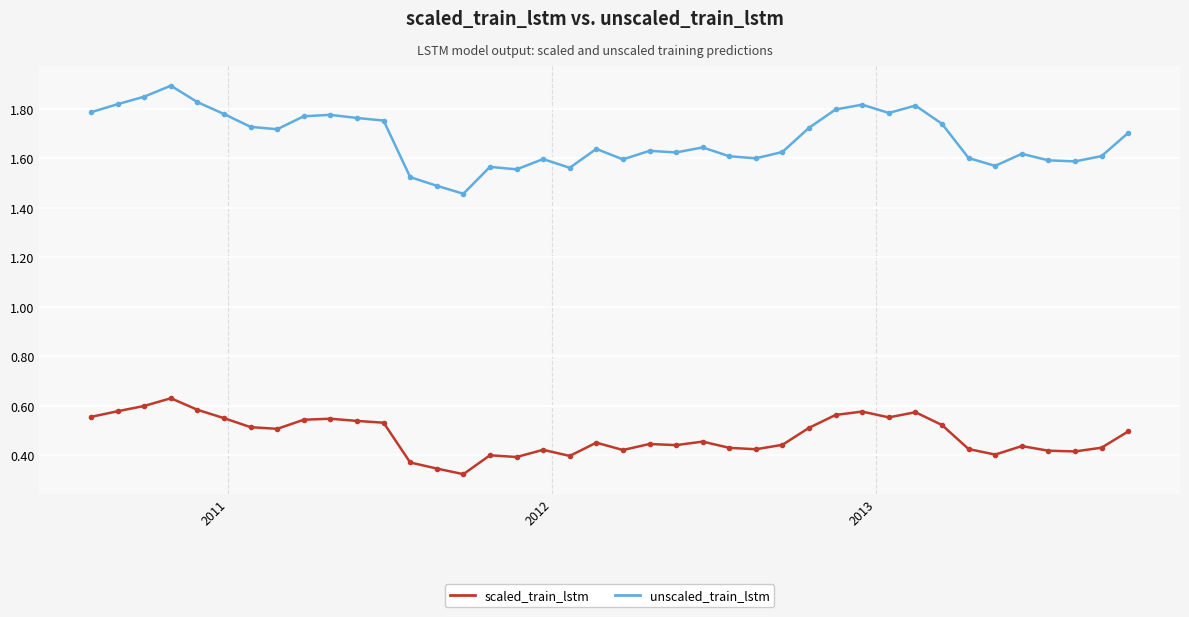

What is the maximum value shown in the chart?

1.9